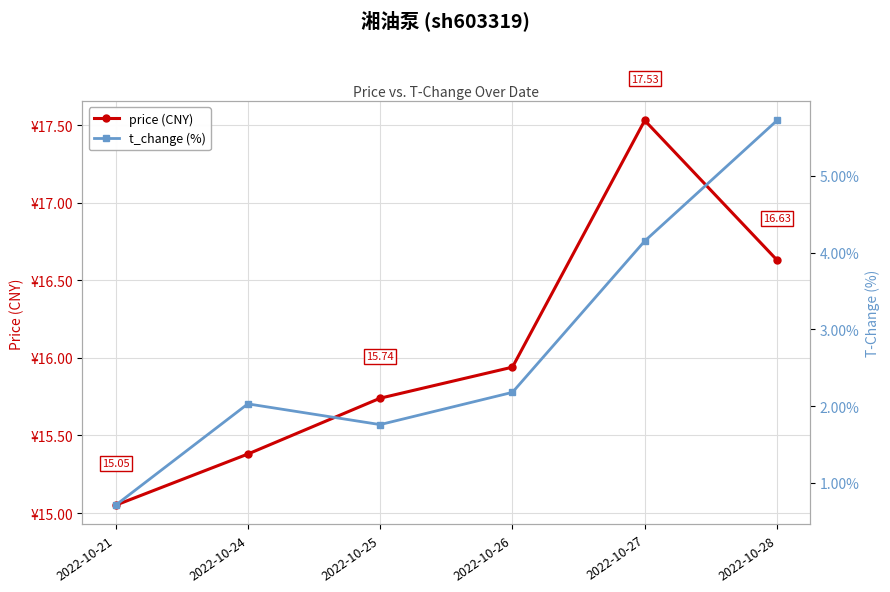

The t_change (%) series shows 3.2 at 2022-10-28. True or false?

False